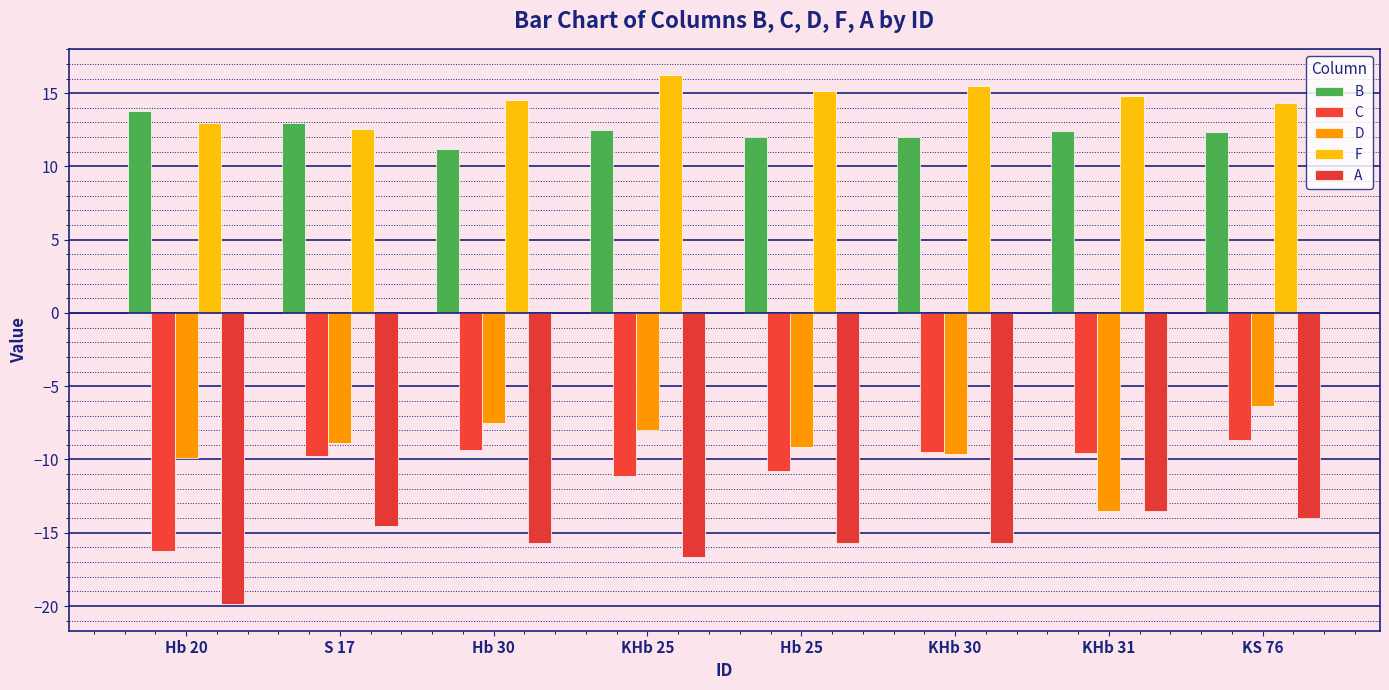

How many bars are there in each group?

5